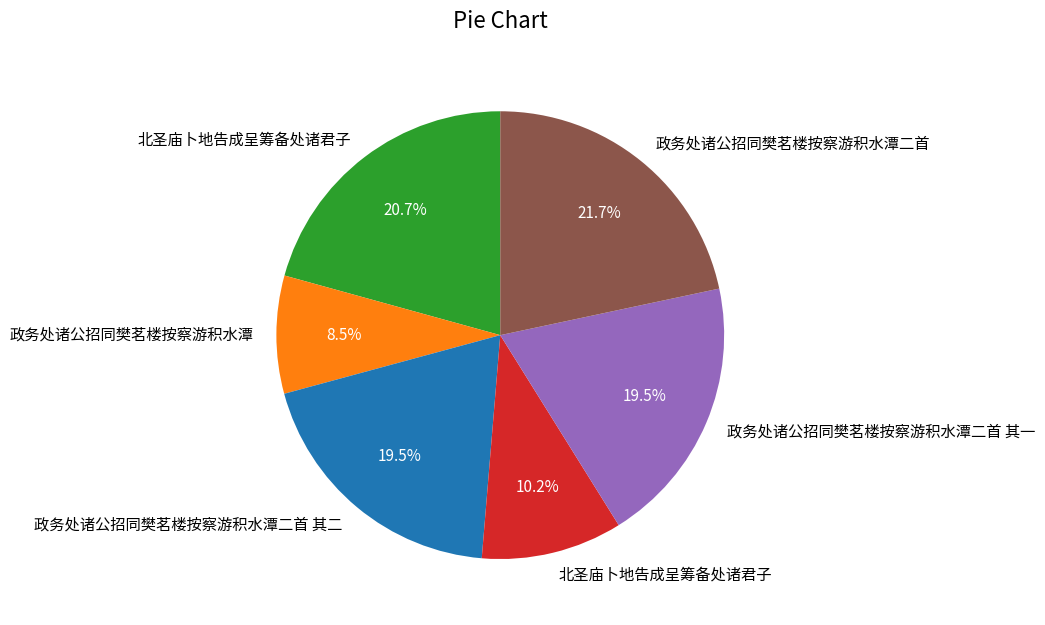

Is there a majority slice in this chart?

No